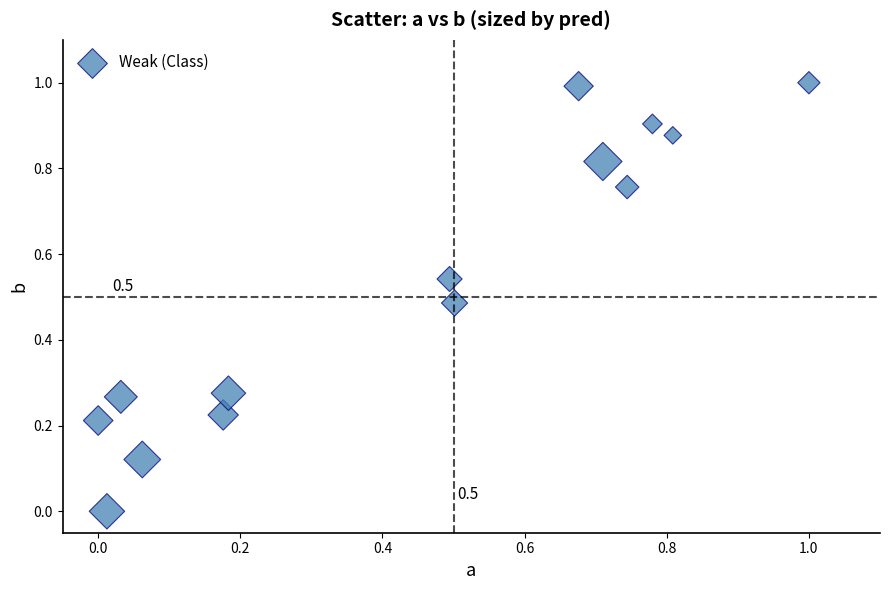

What is the range of Y values (max minus min)?

1.0